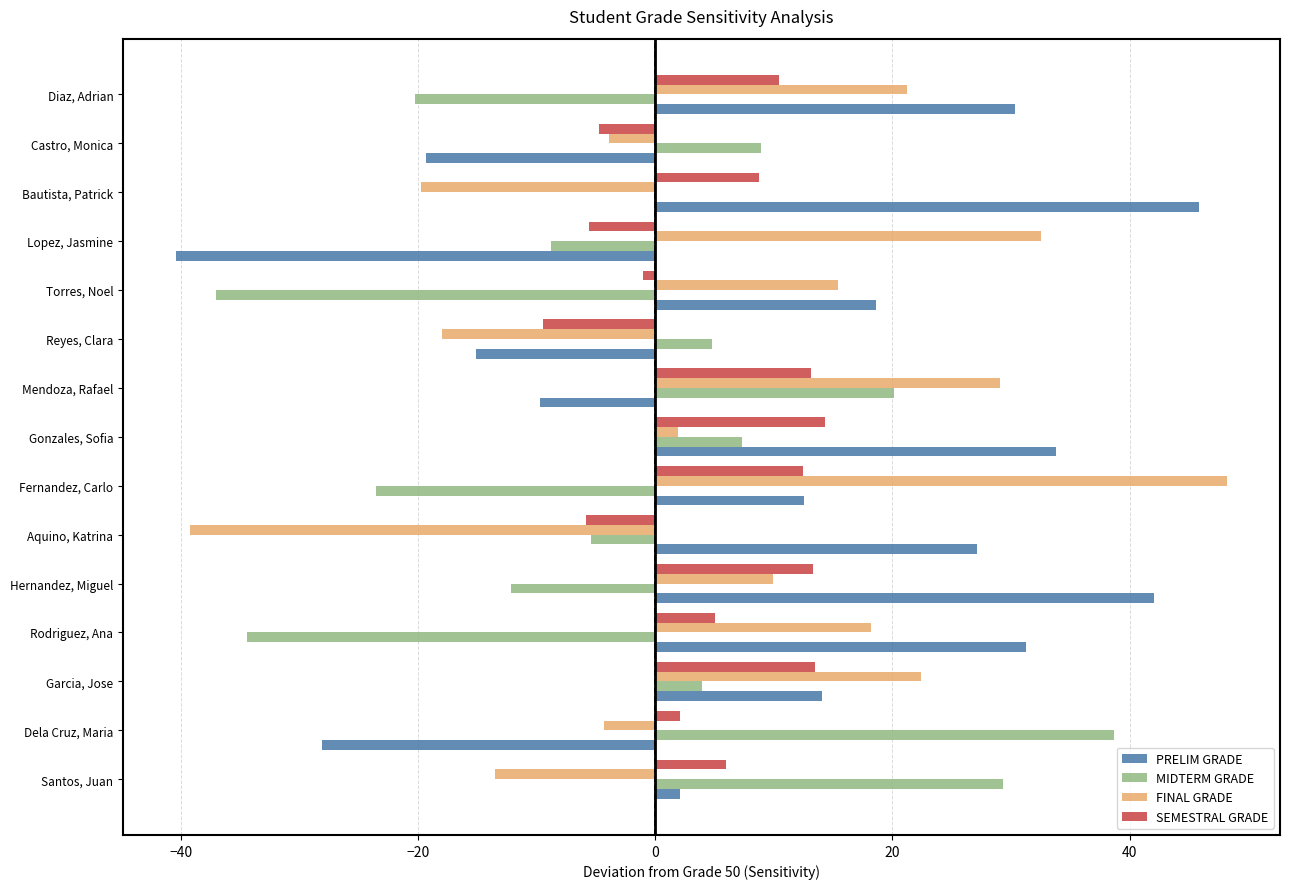

What are all the series names shown in the legend?

PRELIM GRADE, MIDTERM GRADE, FINAL GRADE, SEMESTRAL GRADE